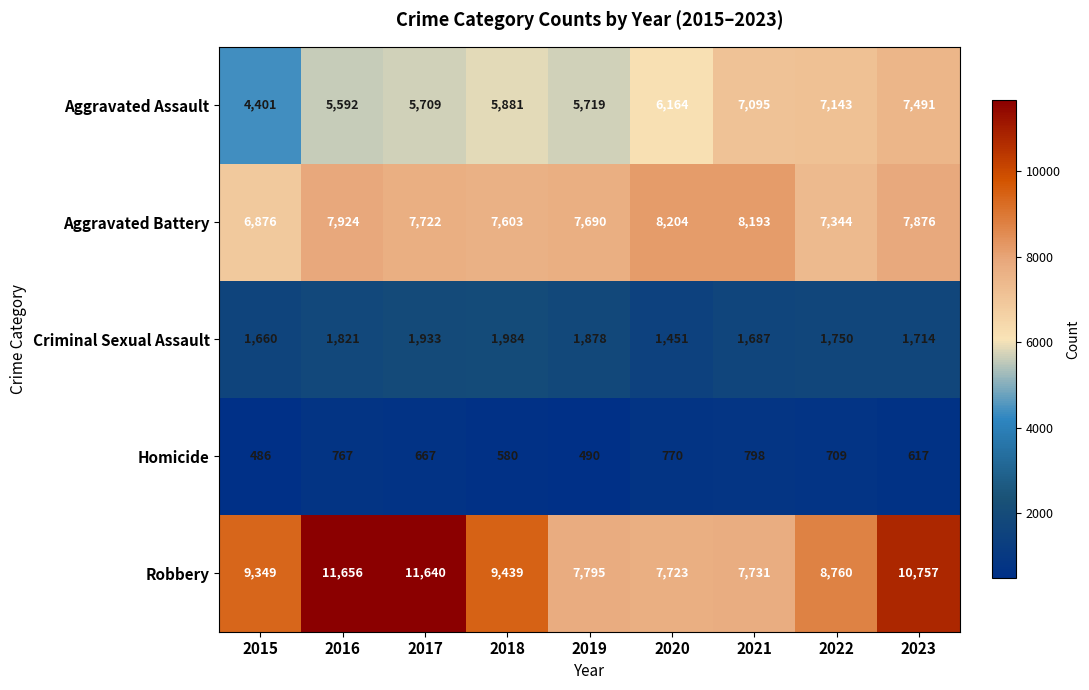

Which series has the largest total across all categories?

Robbery